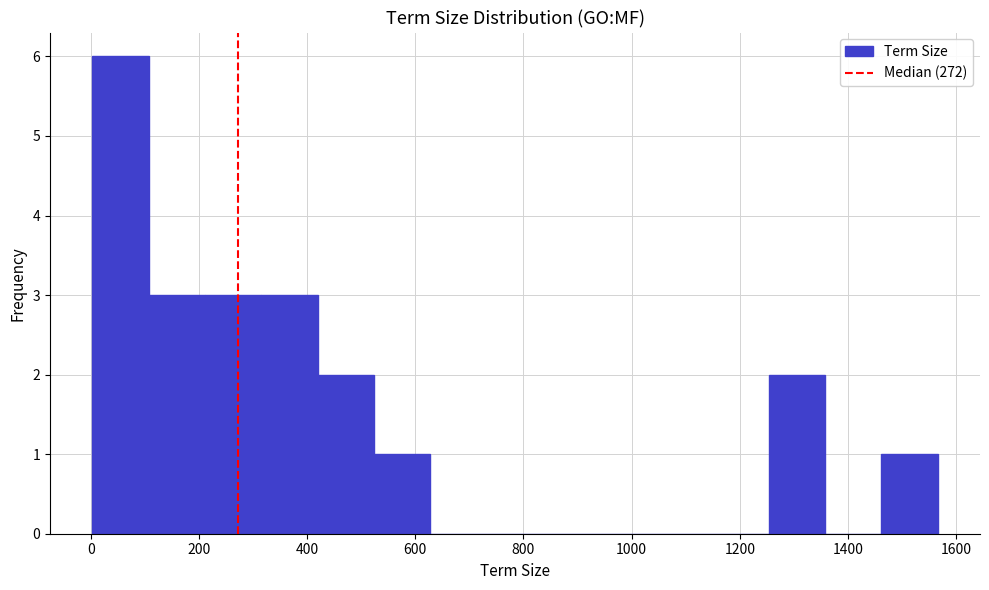

Reading left to right, transcribe this chart: for each bar, give the range it covers on the x-axis and its height. Neither the bar edges nor the heights are printed on the chart, so give them approximately, as read against the axes.

0 to 100: 6
100 to 220: 3
220 to 320: 3
320 to 420: 3
420 to 520: 2
520 to 620: 1
620 to 740: 0
740 to 840: 0
840 to 940: 0
940 to 1040: 0
1040 to 1140: 0
1140 to 1260: 0
1260 to 1360: 2
1360 to 1460: 0
1460 to 1560: 1